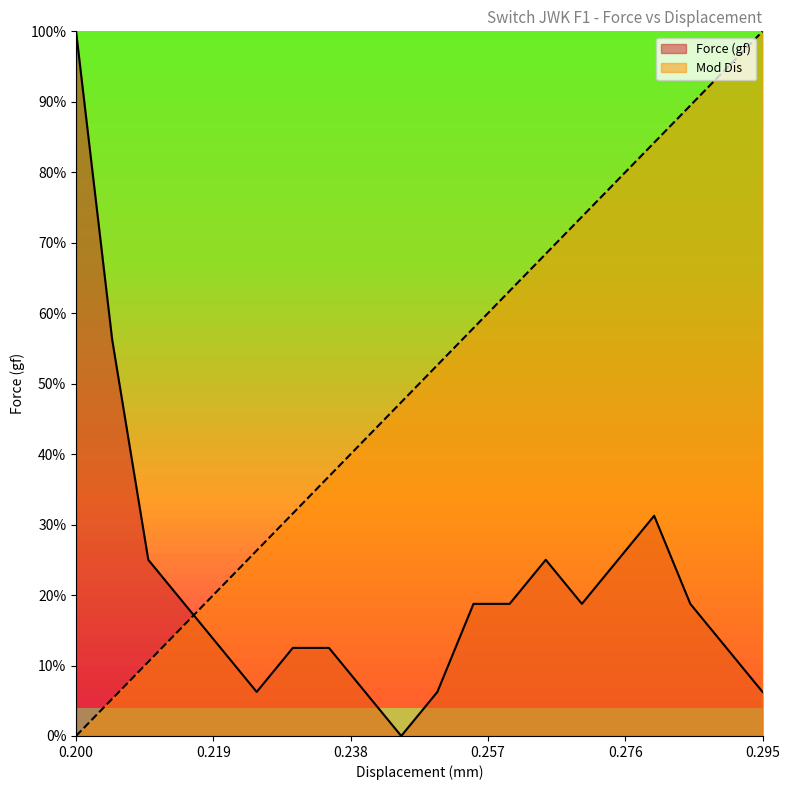

What are all the series names shown in the legend?

Force (gf), Mod Dis